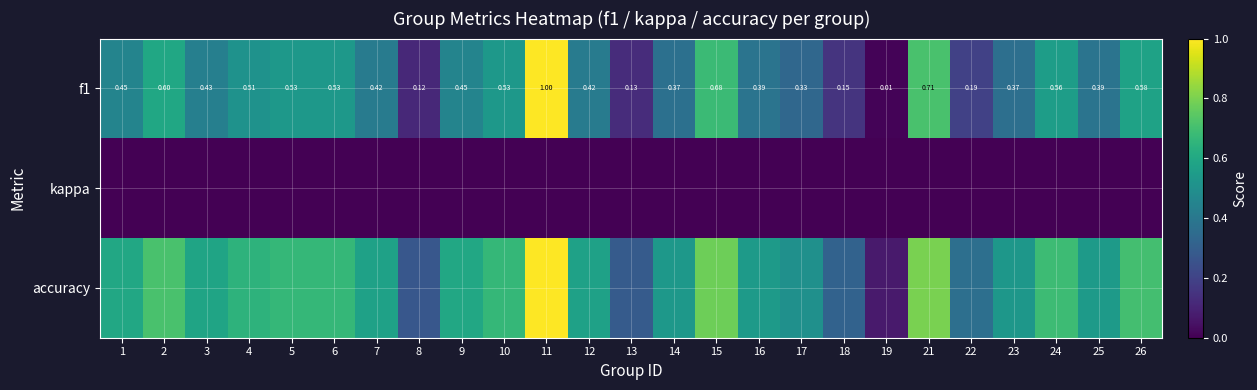

Which series has the largest range (max minus min)?

f1